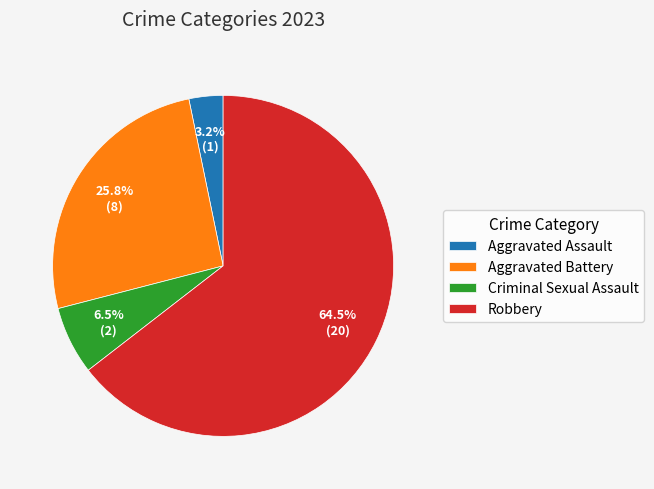

Approximately how many times larger is the value at Criminal Sexual Assault compared to Aggravated Assault?

2.0